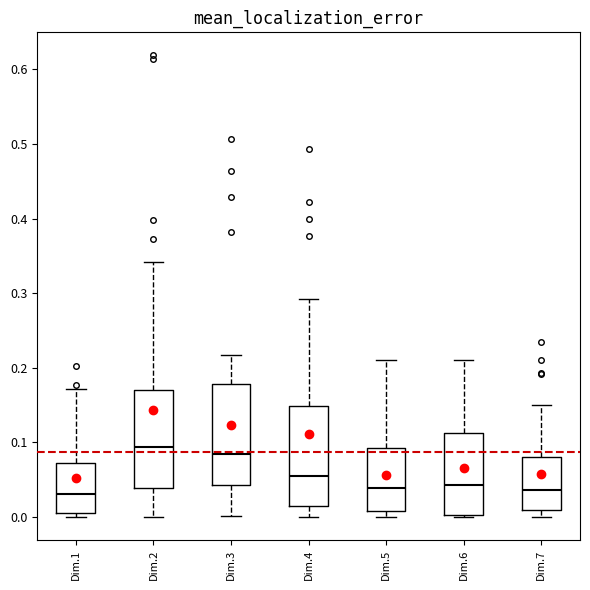

Reading left to right, transcribe this box plot: for each box, give where its median line is, the range the box spans, and where its two whiskers end, as read against the y-axis. The values are not printed on the chart, so give them approximately, as read against the axis.

Dim.1: median 0.03, box 0.01 to 0.07, whiskers 0.00 to 0.17
Dim.2: median 0.09, box 0.04 to 0.17, whiskers 0.00 to 0.34
Dim.3: median 0.08, box 0.04 to 0.18, whiskers 0.00 to 0.22
Dim.4: median 0.05, box 0.01 to 0.15, whiskers 0.00 to 0.29
Dim.5: median 0.04, box 0.01 to 0.09, whiskers 0.00 to 0.21
Dim.6: median 0.04, box 0.00 to 0.11, whiskers 0.00 to 0.21
Dim.7: median 0.04, box 0.01 to 0.08, whiskers 0.00 to 0.15